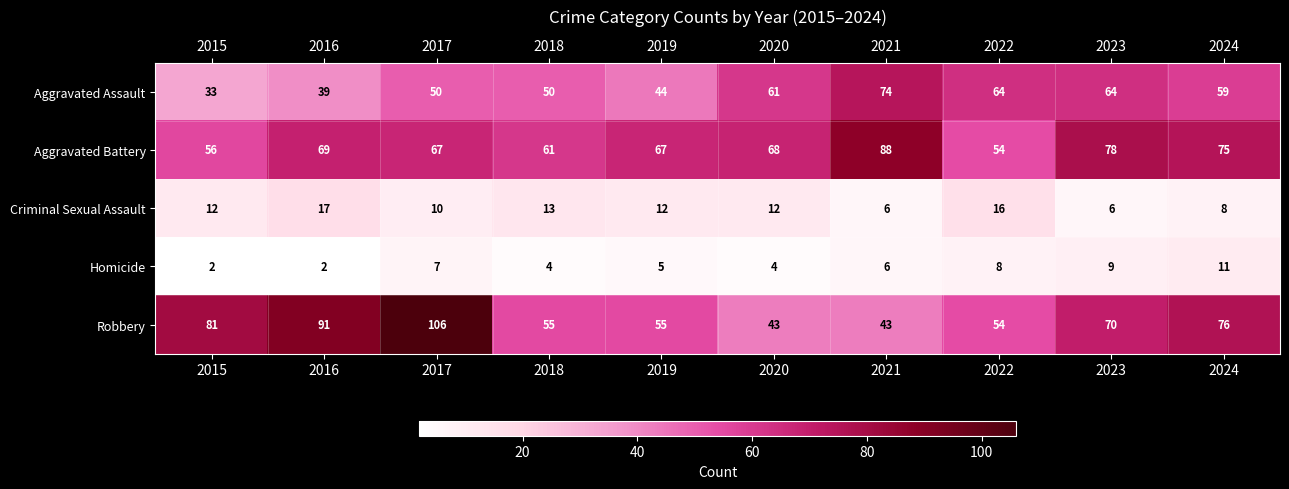

What is the smallest value displayed?

2